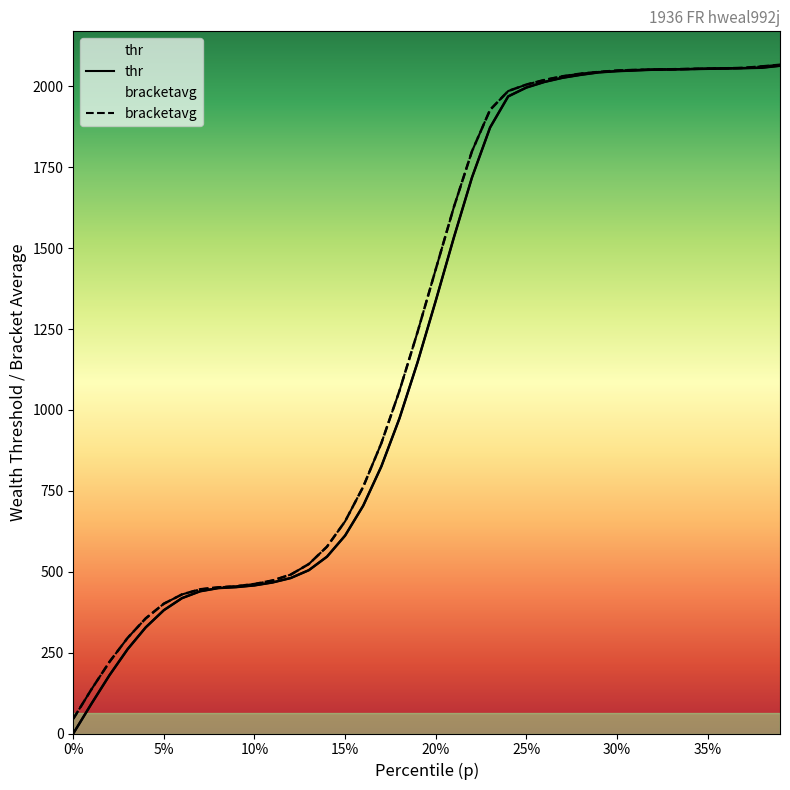

At which category is the sum across all series the highest?

0.39